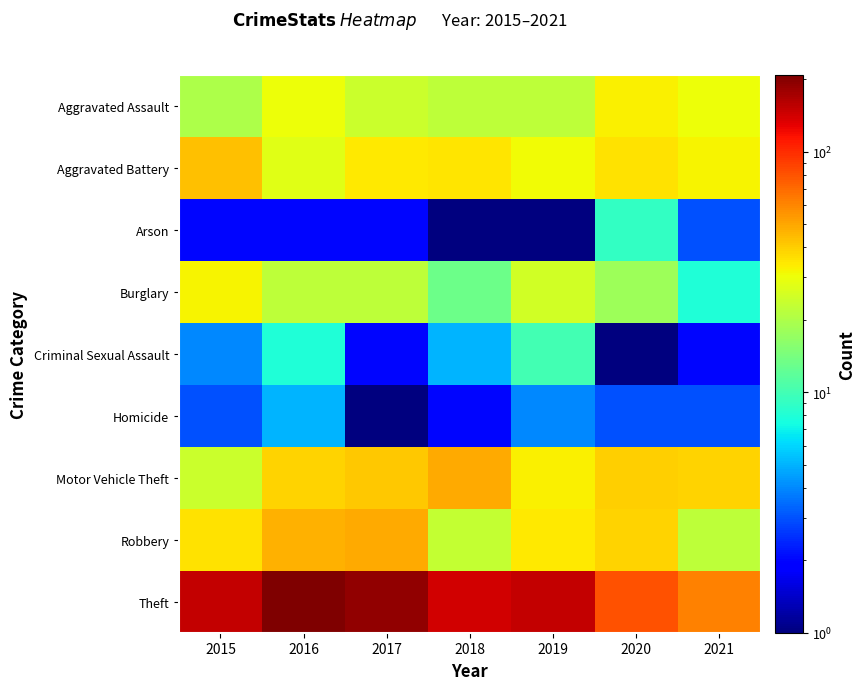

Reading right to left, extract all data points from this chart.

Aggravated Assault: 2021=30.0	2020=33.0	2019=22.0	2018=22.0	2017=24.0	2016=30.0	2015=20.0
Aggravated Battery: 2021=32.0	2020=36.0	2019=31.0	2018=35.0	2017=34.0	2016=28.0	2015=43.0
Arson: 2021=3.0	2020=9.0	2019=1.0	2018=0.1	2017=2.0	2016=2.0	2015=2.0
Burglary: 2021=8.0	2020=18.0	2019=25.0	2018=13.0	2017=22.0	2016=22.0	2015=32.0
Criminal Sexual Assault: 2021=2.0	2020=1.0	2019=10.0	2018=5.0	2017=2.0	2016=8.0	2015=4.0
Homicide: 2021=3.0	2020=3.0	2019=4.0	2018=2.0	2017=1.0	2016=5.0	2015=3.0
Motor Vehicle Theft: 2021=39.0	2020=40.0	2019=33.0	2018=49.0	2017=41.0	2016=39.0	2015=24.0
Robbery: 2021=22.0	2020=39.0	2019=34.0	2018=23.0	2017=49.0	2016=47.0	2015=36.0
Theft: 2021=61.0	2020=80.0	2019=149.0	2018=140.0	2017=190.0	2016=208.0	2015=152.0